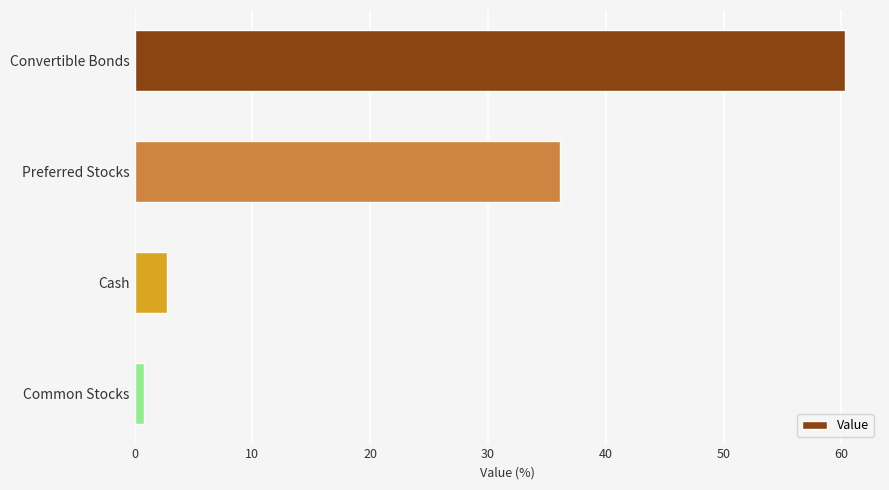

The value at Preferred Stocks is 14.3. True or false?

False